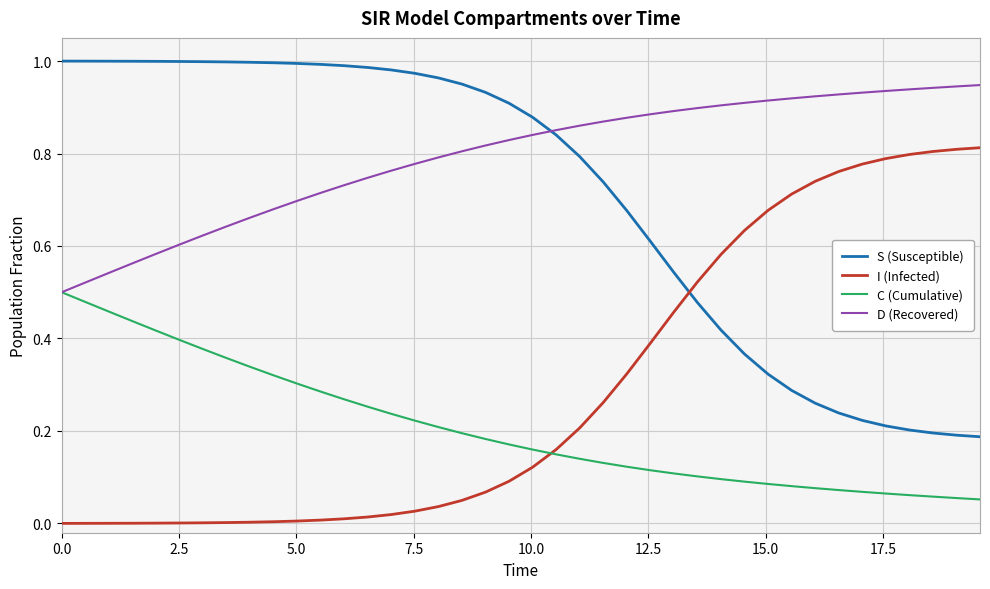

Which series has the largest total across all categories?

D (Recovered)